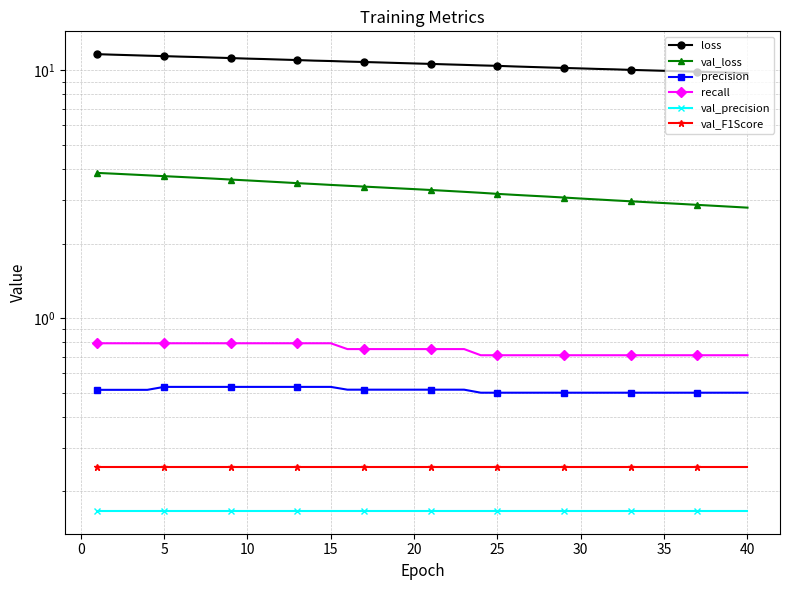

At 25, list the series in order from largest to smallest.

loss, val_loss, recall, precision, val_F1Score, val_precision